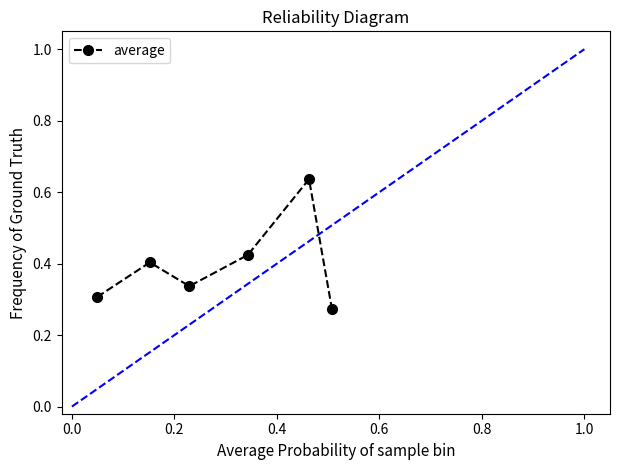

True or false: the data has more than 1 interior local peaks.

True